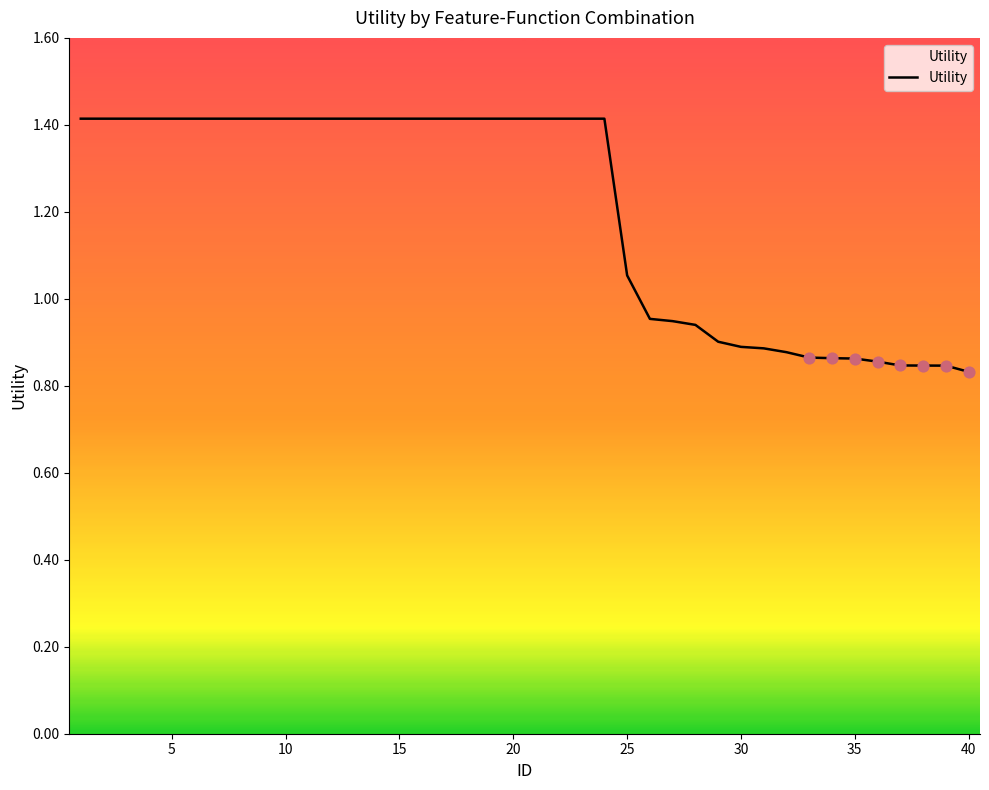

What is the difference between the maximum and minimum values?

0.6